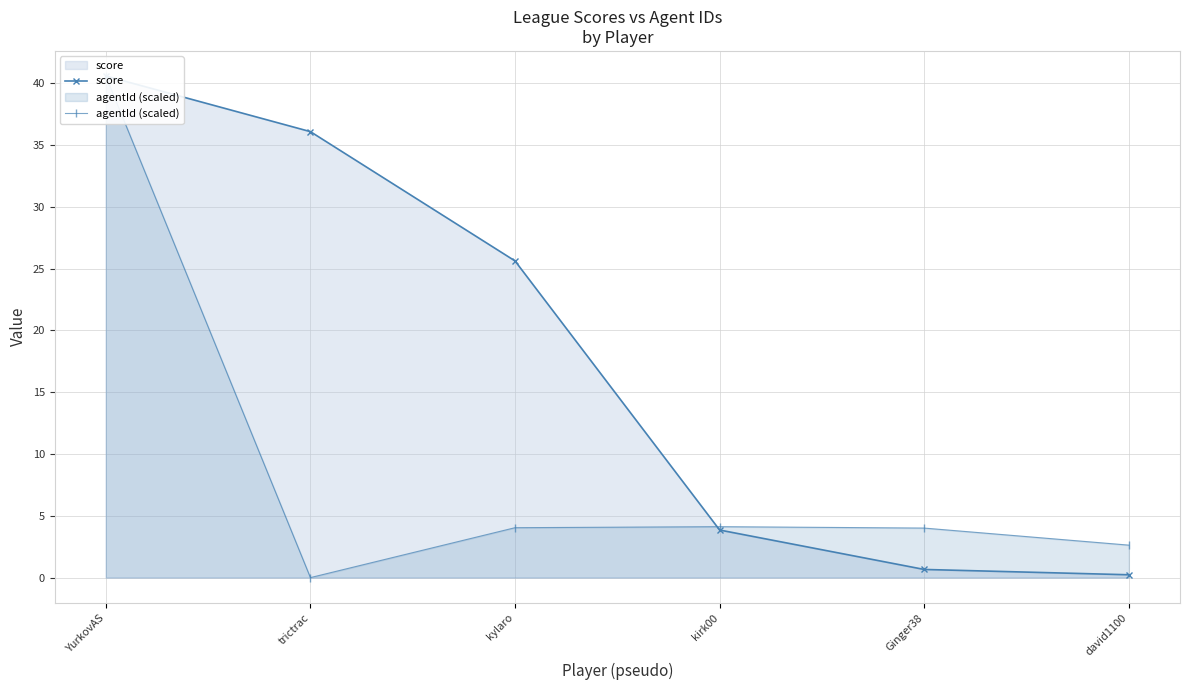

Is the value of agentId (scaled) at Ginger38 greater than the value of score at kylaro?

No